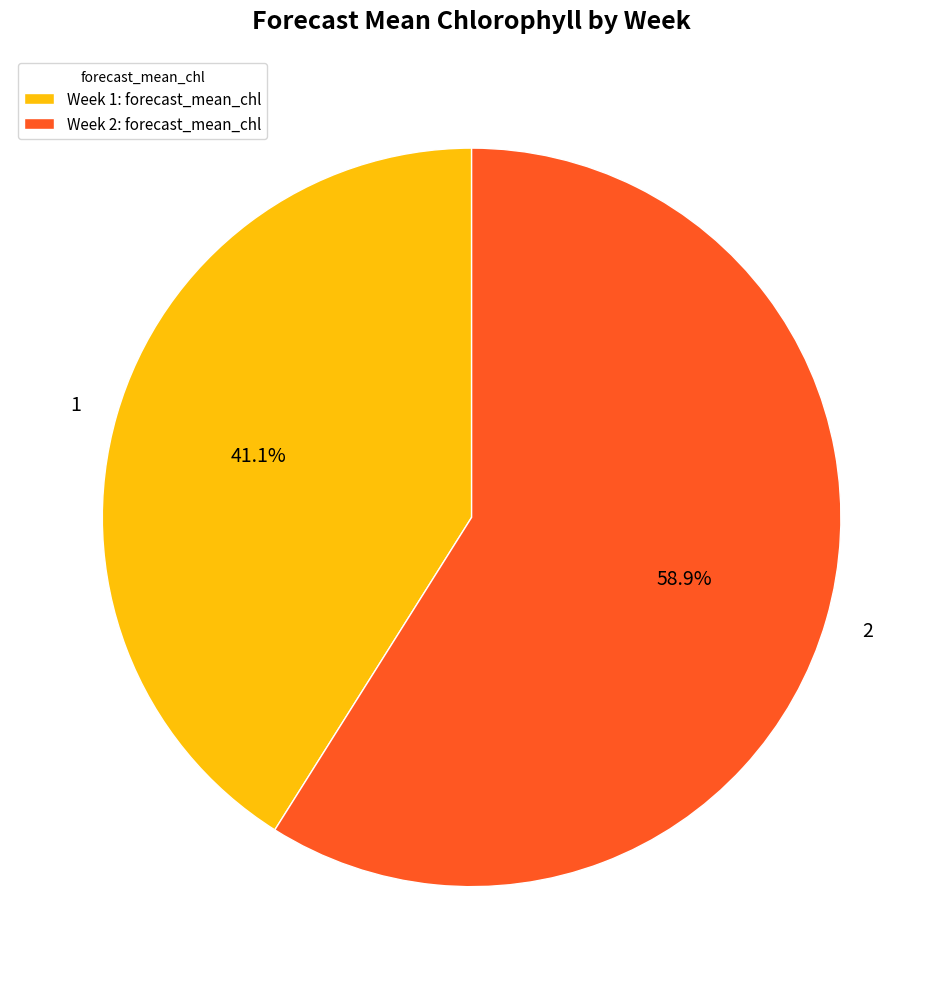

Does any single category account for the majority?

Yes